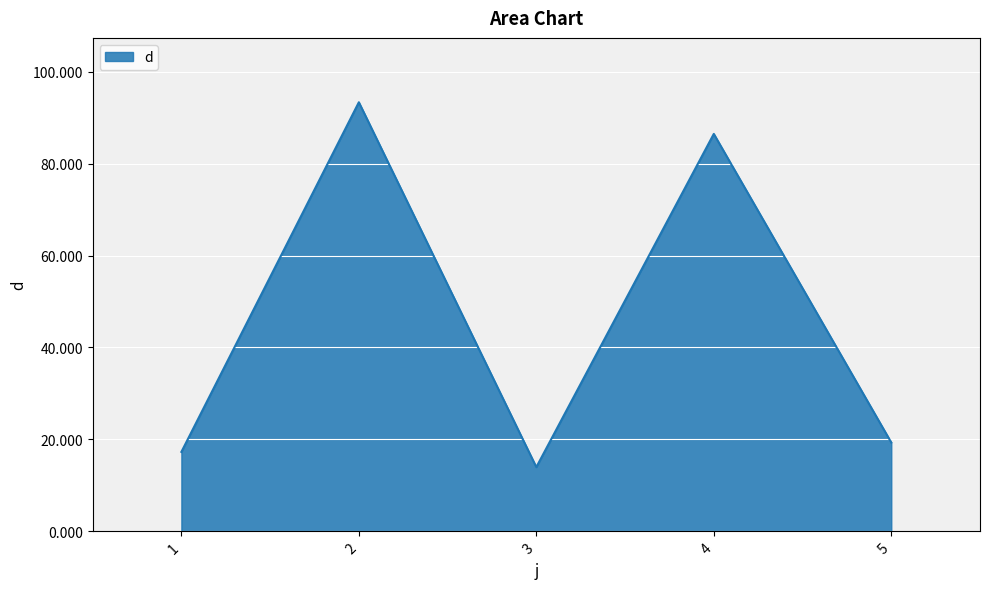

Which label corresponds to the smallest value in the chart?

3